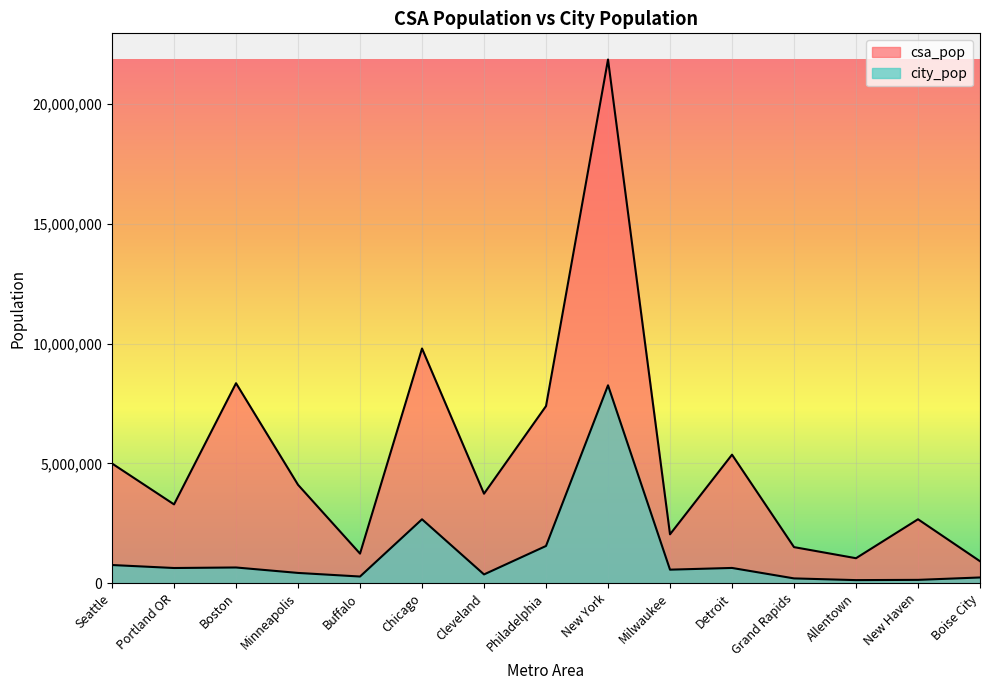

True or false: city_pop and csa_pop intersect in this chart.

False